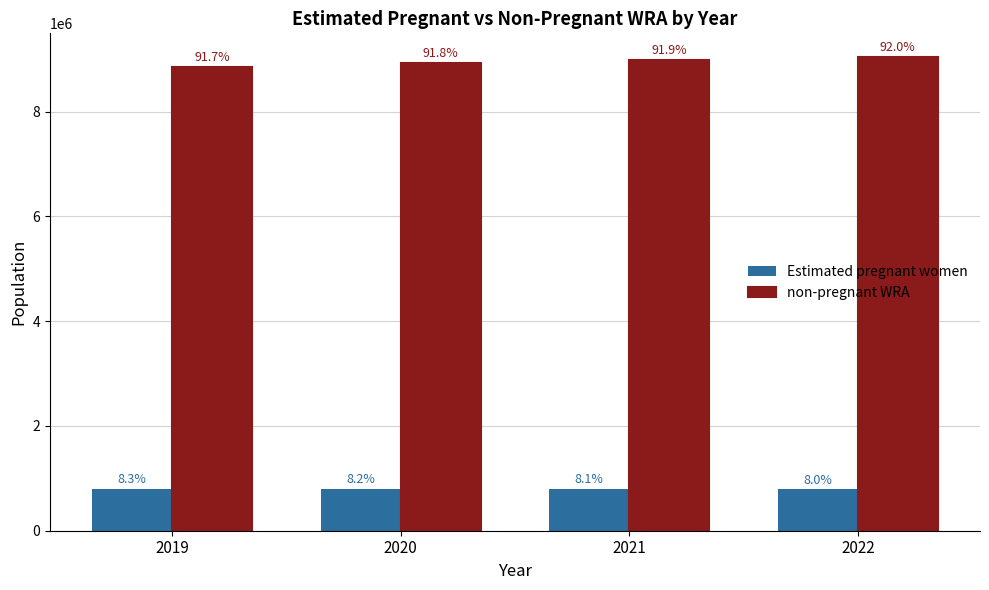

Which has a higher value, 2022 or 2021?

2021